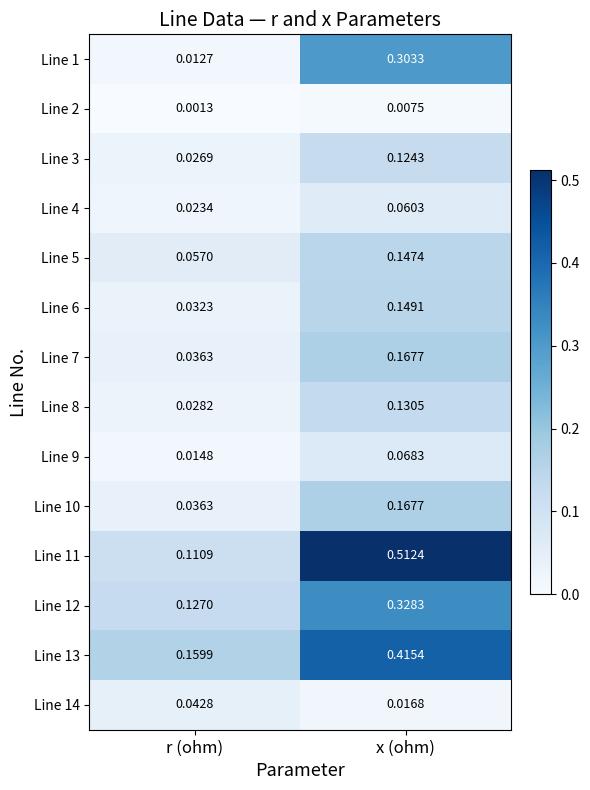

Which category has the highest value across all series?

x (ohm)